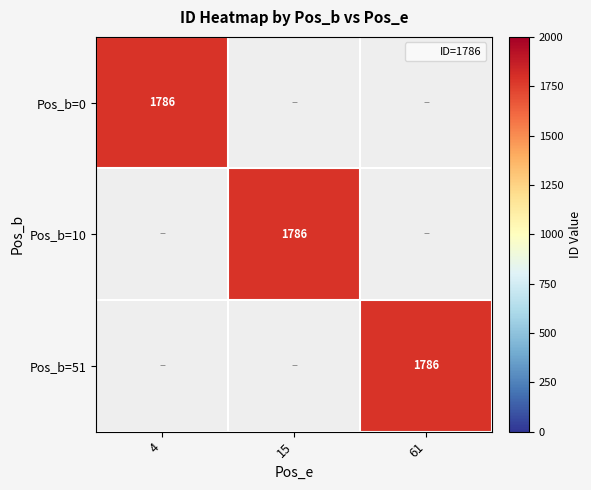

Which has a higher value, 61 or 4?

4